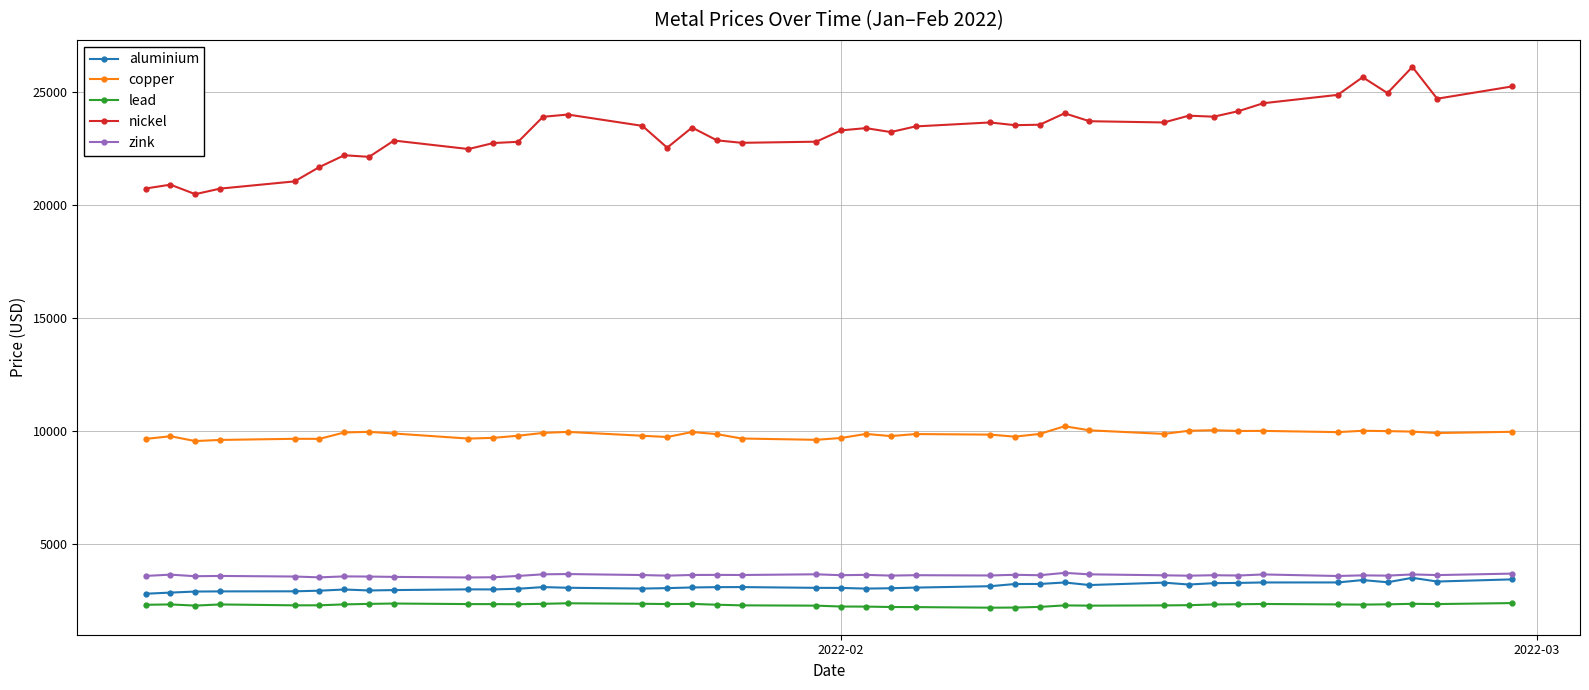

What is the minimum value for copper?

9565.0